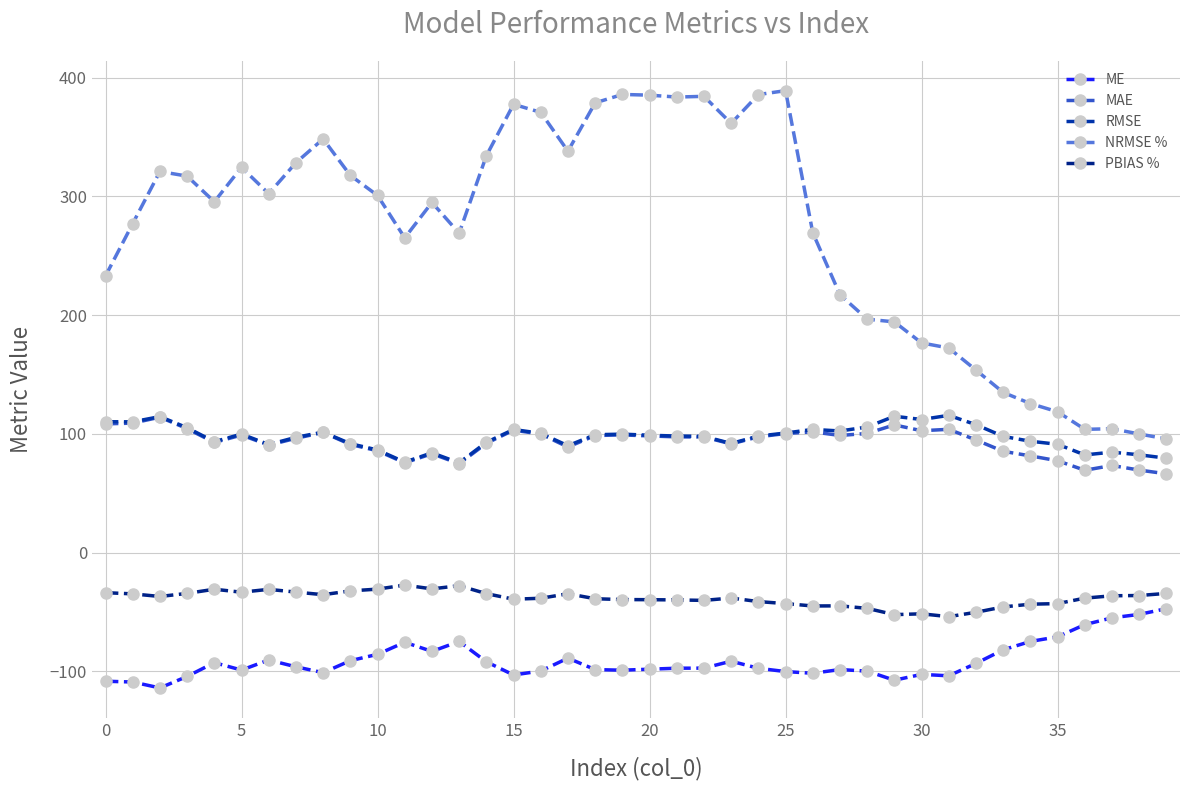

Does the chart have visible grid lines?

Yes